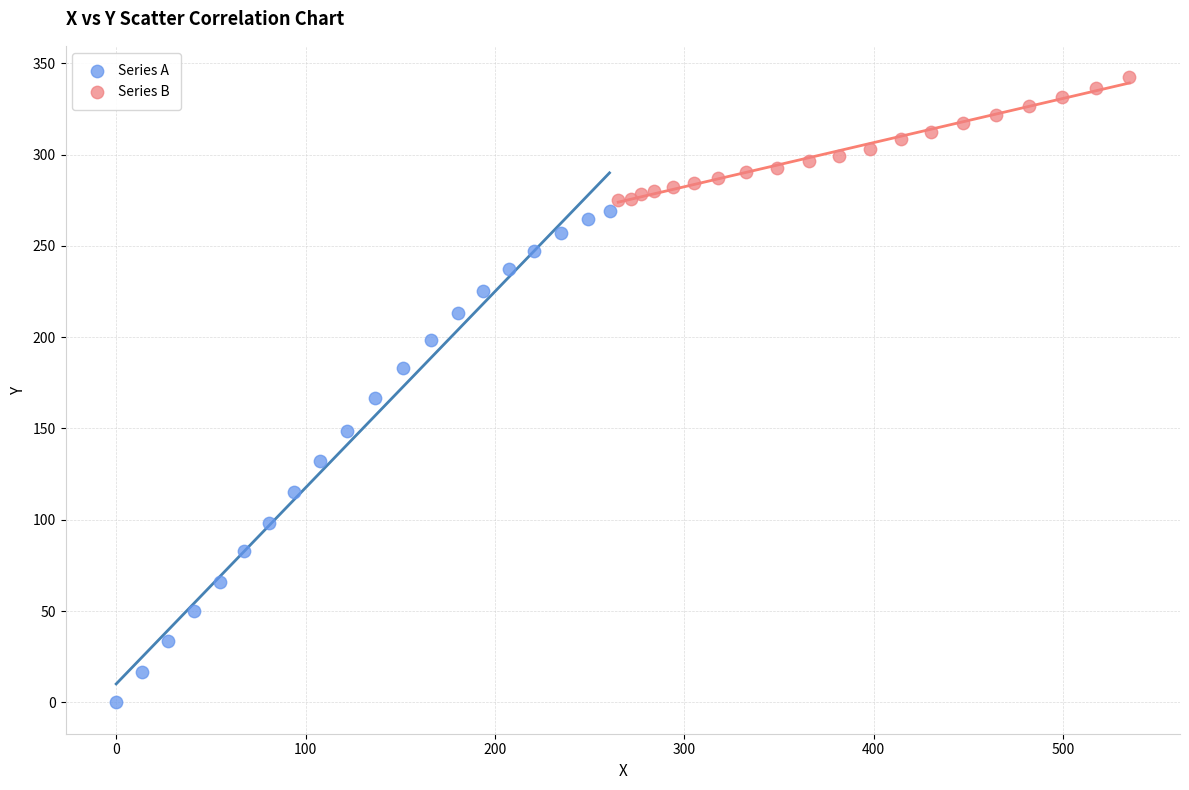

Which series has the largest Y range (max minus min)?

Series A